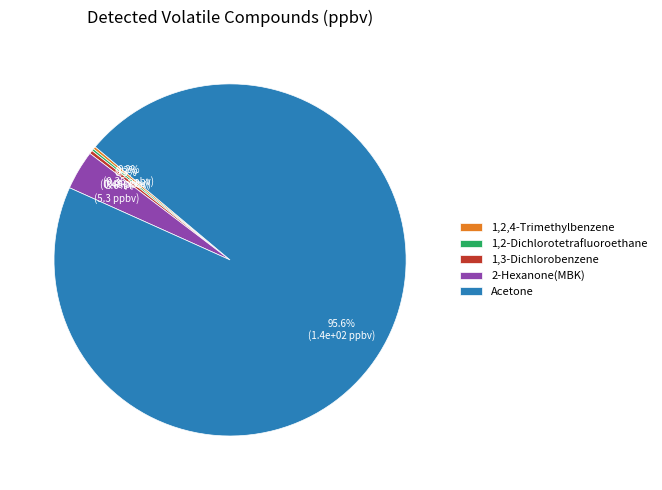

What percentage do 1,3-Dichlorobenzene and 2-Hexanone(MBK) together represent?

3.9%